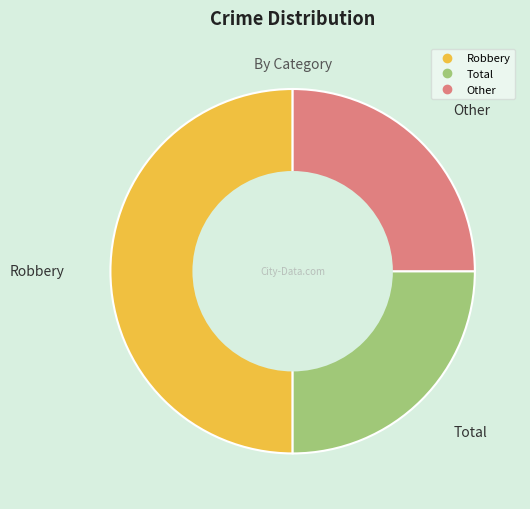

Which category has the biggest portion of the pie?

Robbery